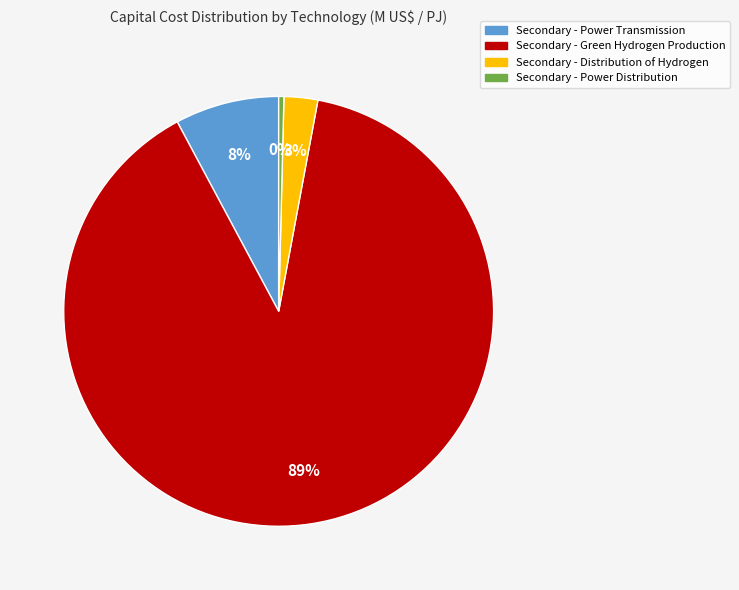

To the nearest percent, what is the difference between the largest and smallest slice percentages?

89%